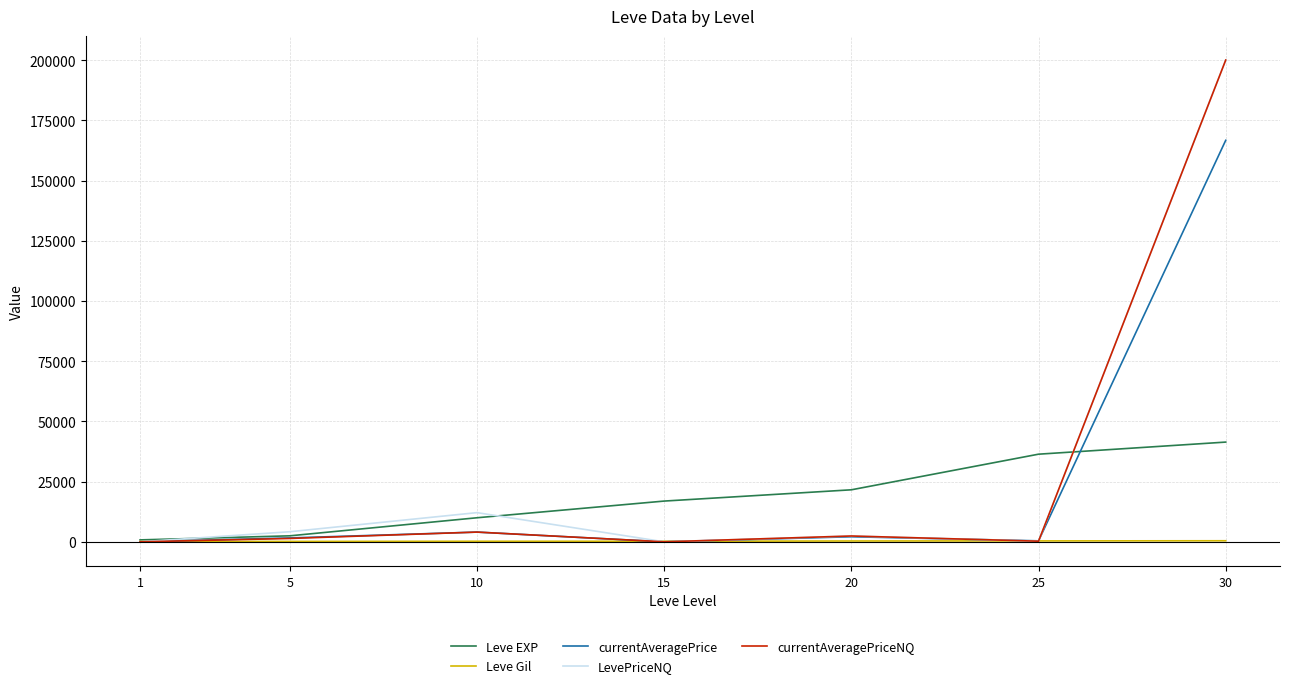

Which label corresponds to the largest value in the chart?

30